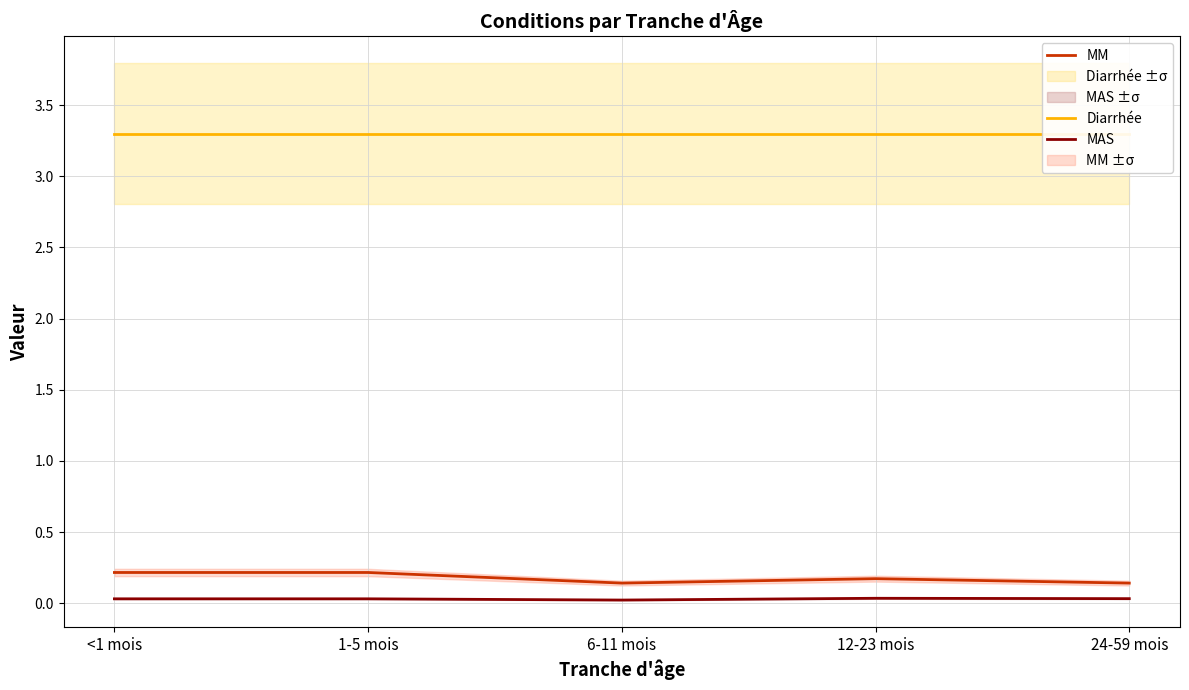

How many MM values are between 0 and 1?

5